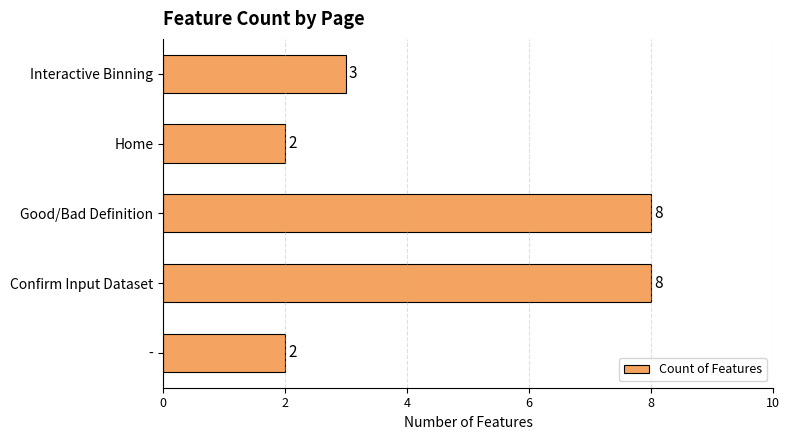

True or false: the data shows 2 at -.

True